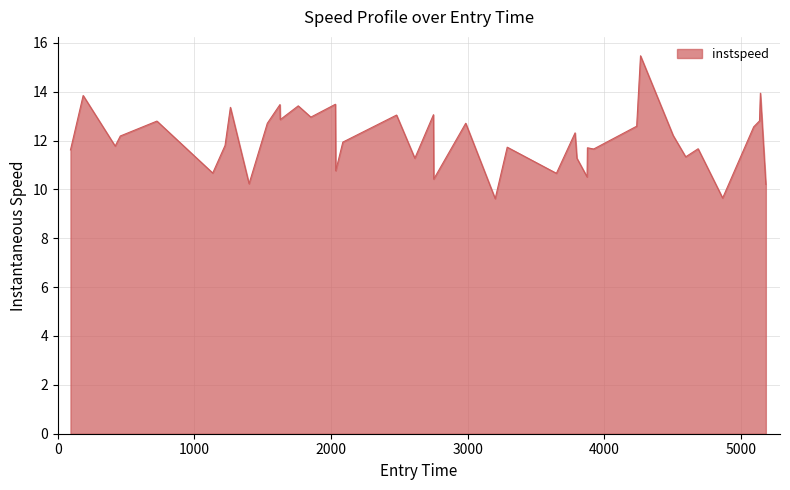

What is the smallest value displayed?

9.6